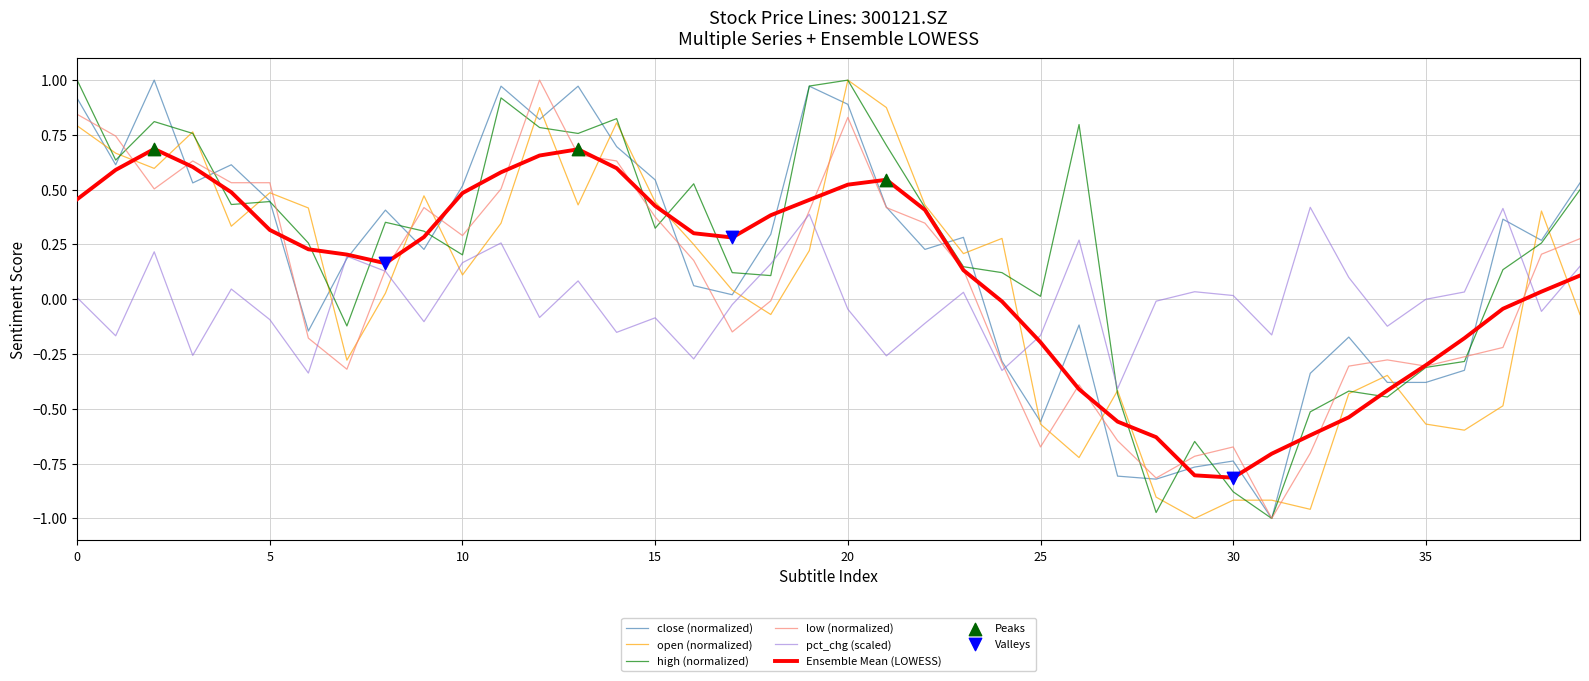

How many lines are shown in the chart?

6